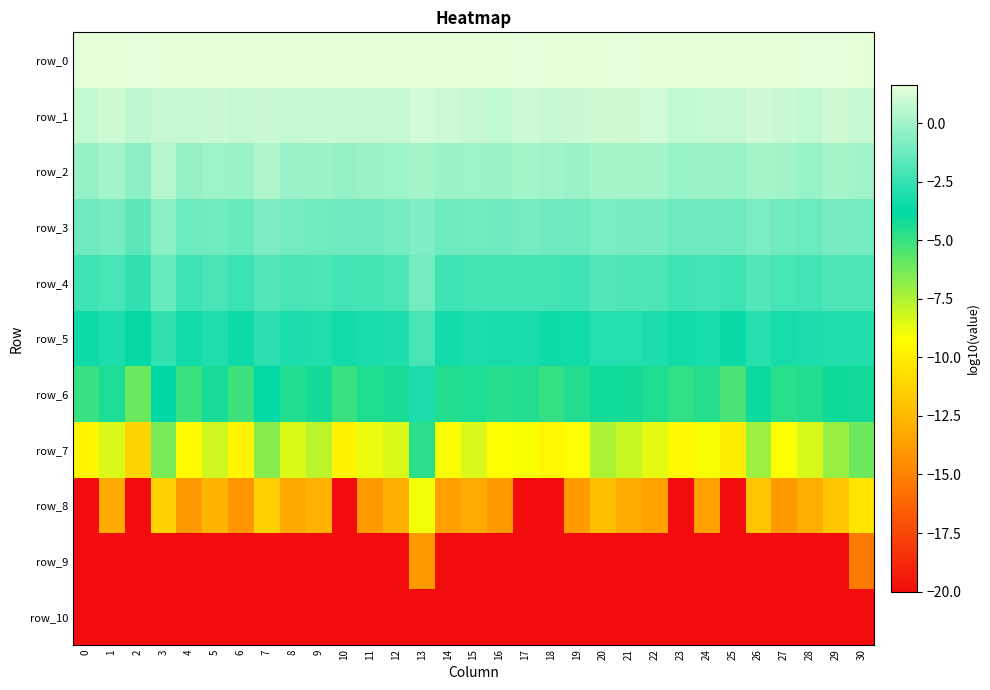

What is the maximum value for row_9?

-13.8